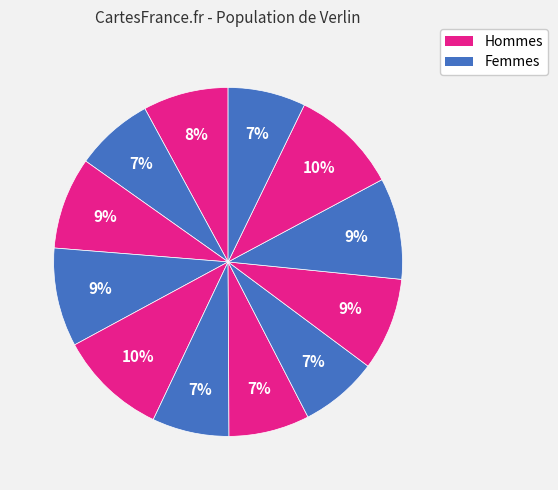

How many segments does this pie chart have?

12